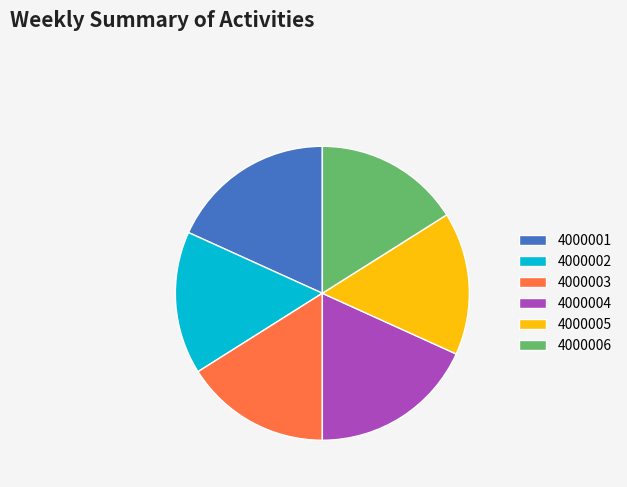

What is the ratio of the value at 4000006 to the value at 4000003?

1.0